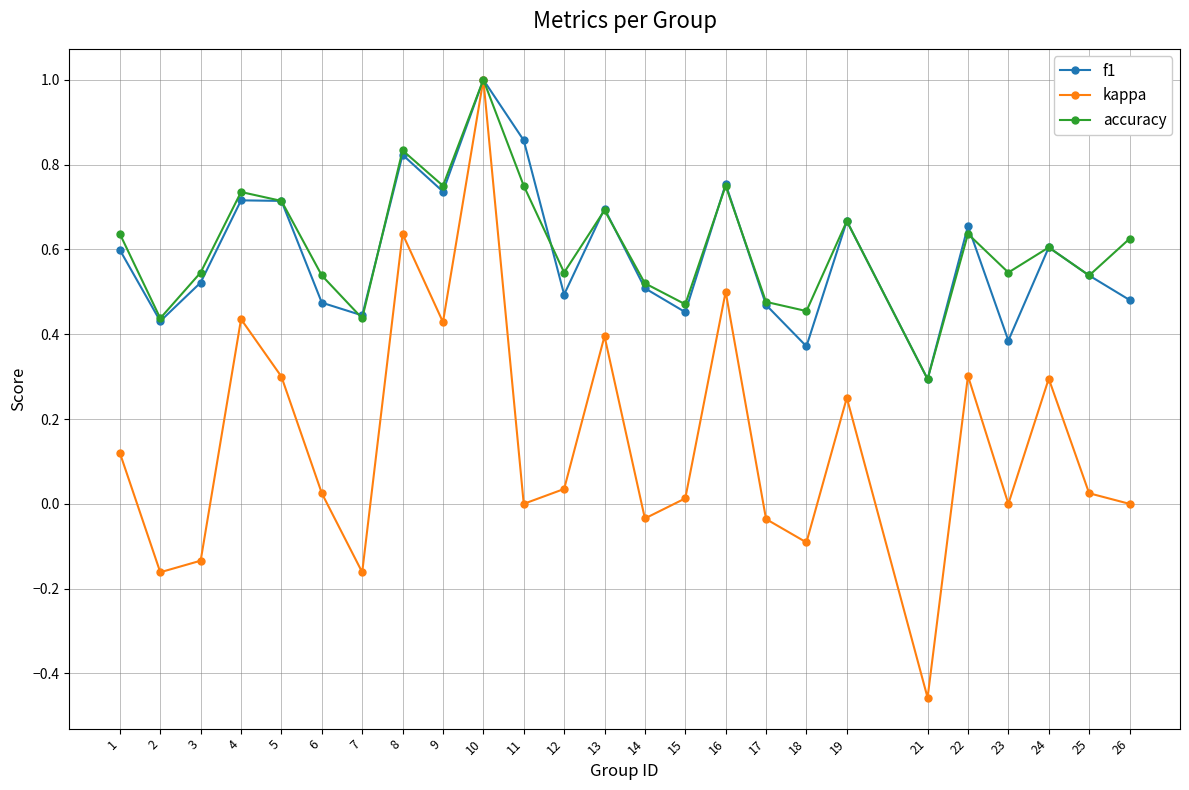

At which category is the sum across all series the highest?

10